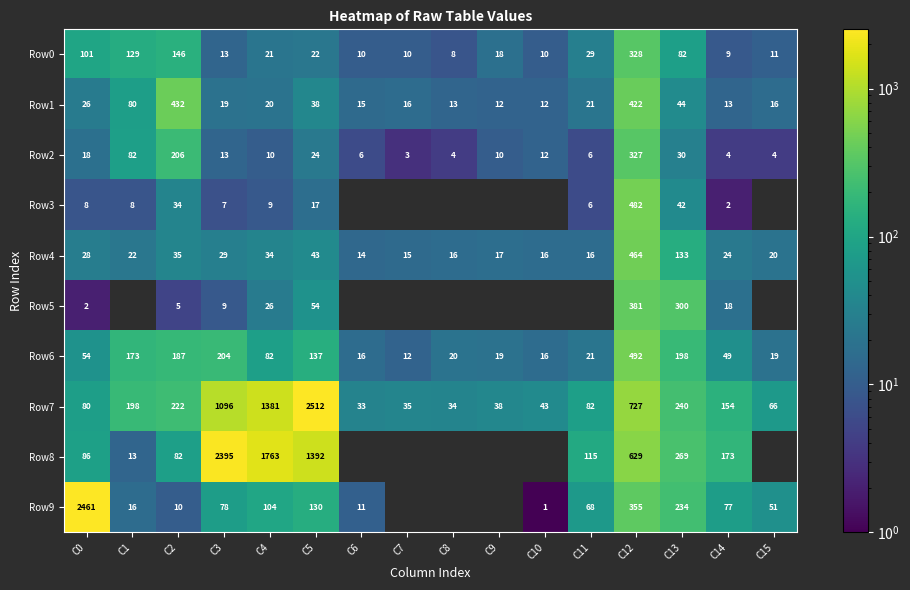

How many values in the Row2 series are below 12?

8